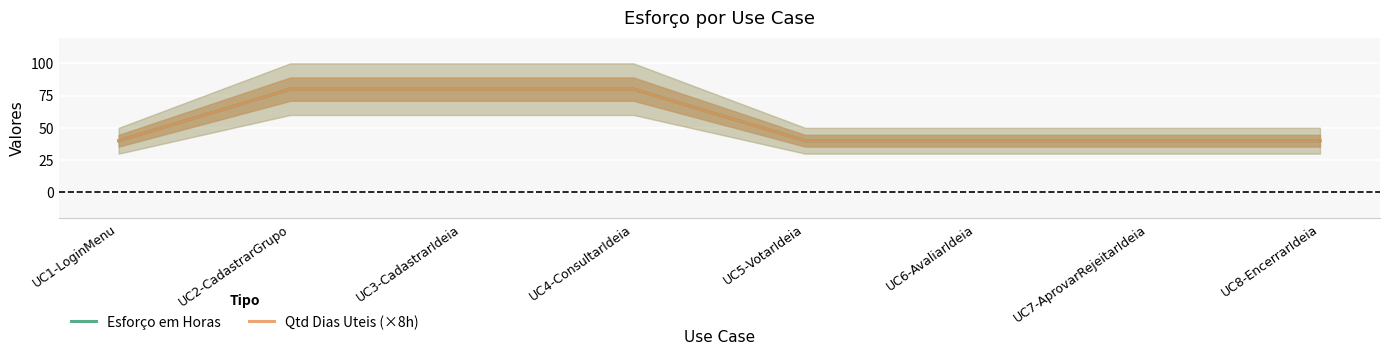

True or false: Qtd Dias Uteis (×8h) has more than 1 points higher than both neighbors.

False